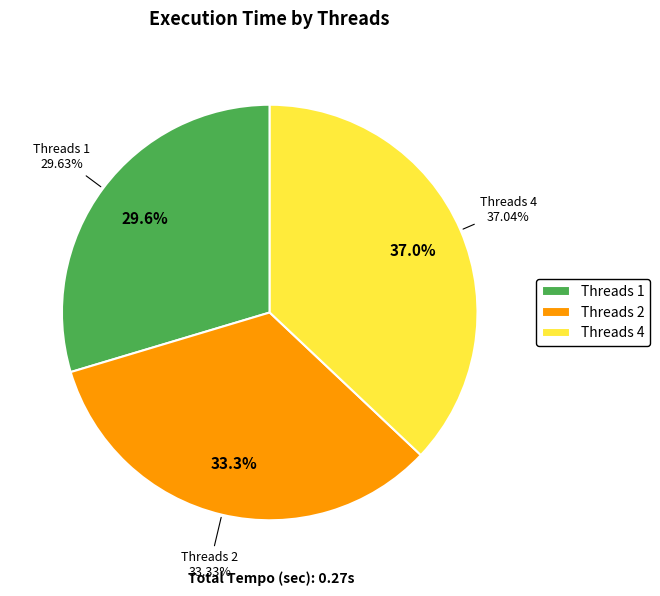

The 2 slice represents 25% of the pie. True or false?

False